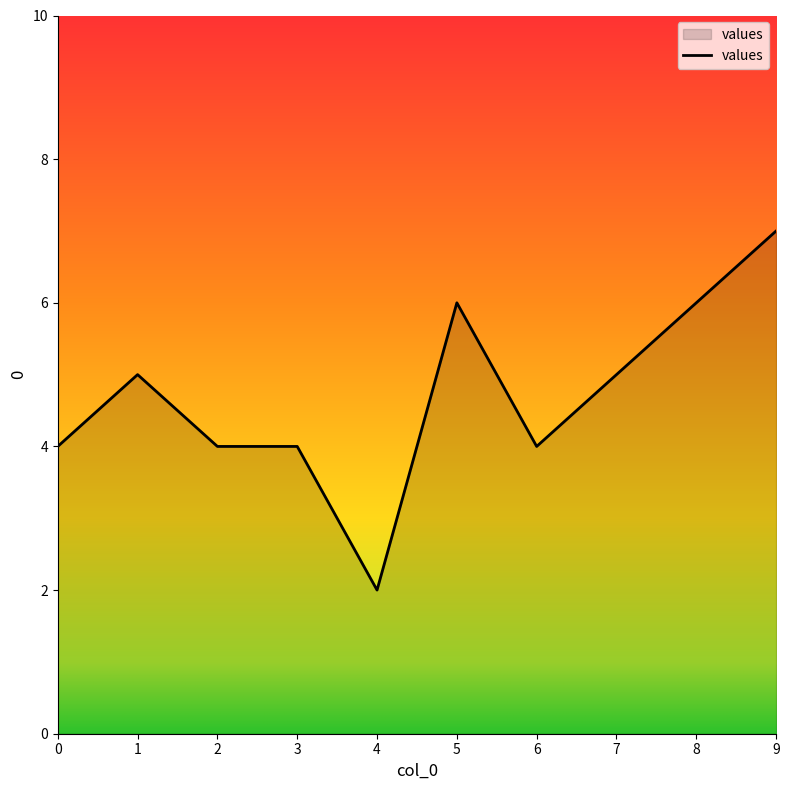

Reading left to right, list all the values displayed in this chart.

0=4	1=5	2=4	3=4	4=2	5=6	6=4	7=5	8=6	9=7